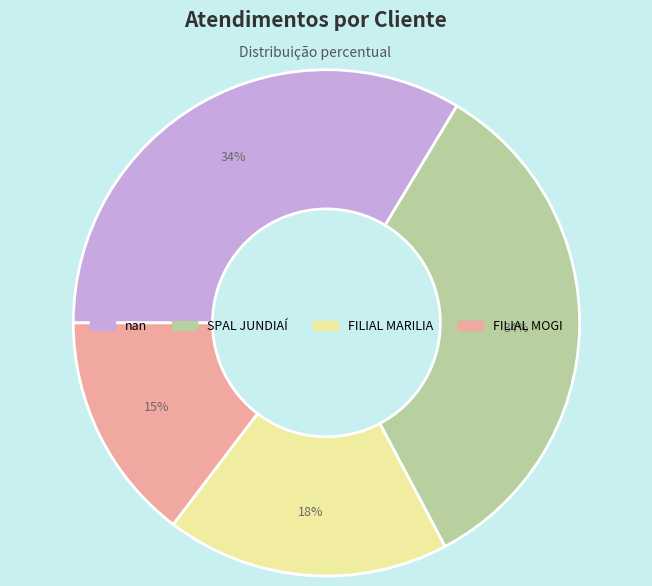

To the nearest percent, what is the difference between the FILIAL MARILIA and nan slice percentages?

16%